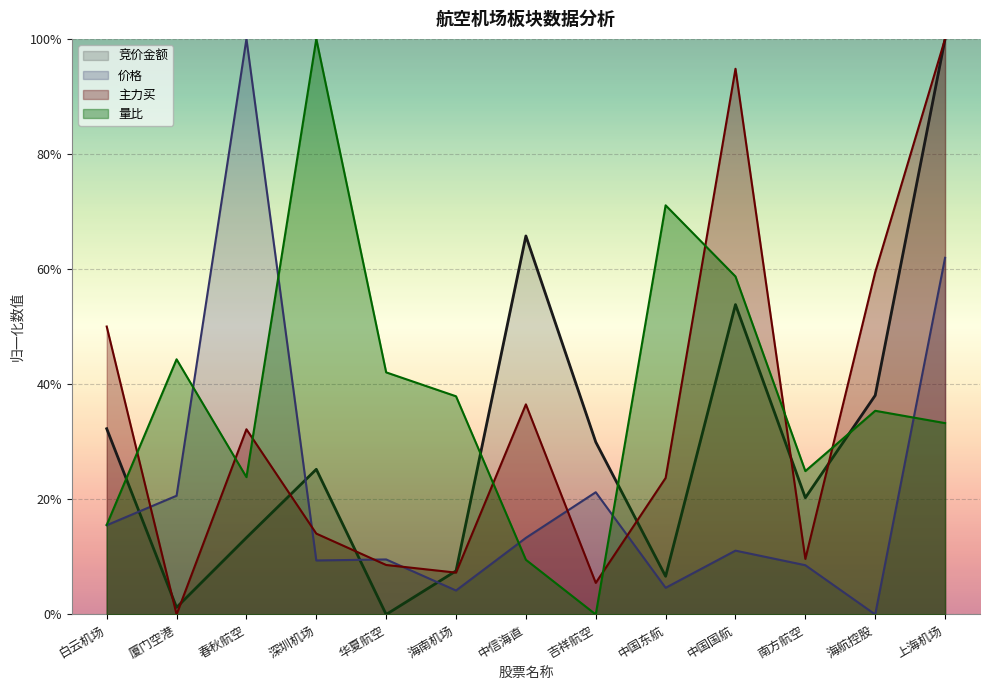

True or false: 价格 has a value of 0.1 at 中信海直.

True